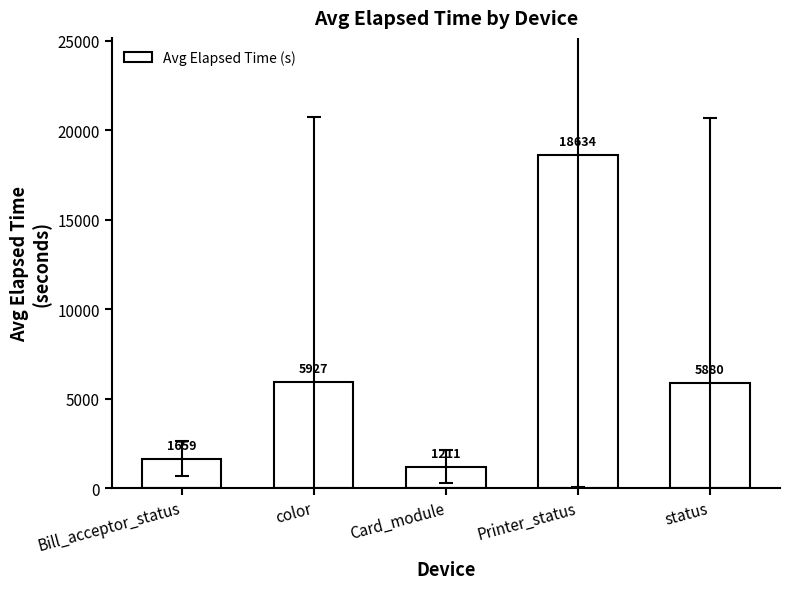

At which label does the data first exceed 5880?

color